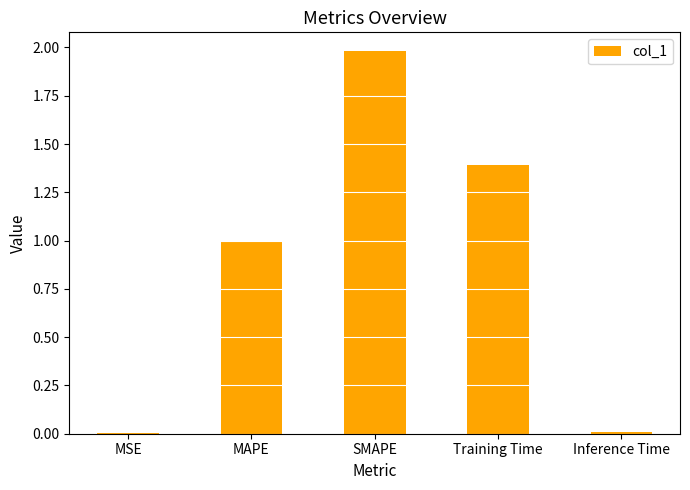

What is the change in value from MAPE to Training Time?

+0.4